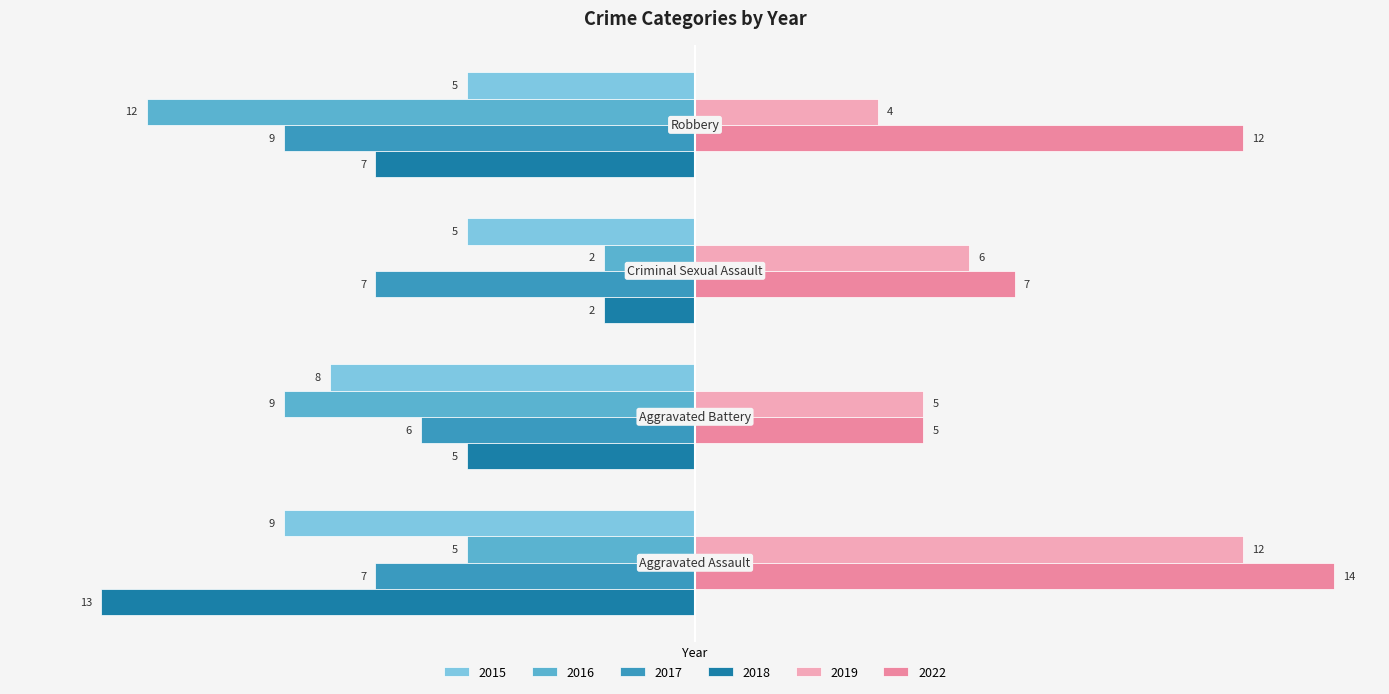

At how many categories does at least one series exceed 8?

2